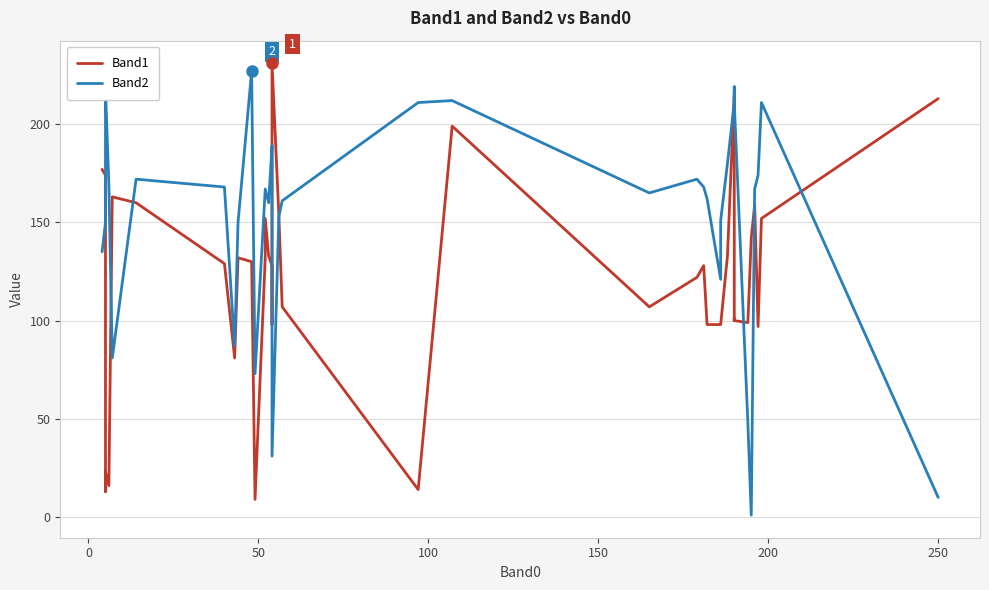

In Band1, how many points are lower than both neighbors (excluding endpoints)?

10